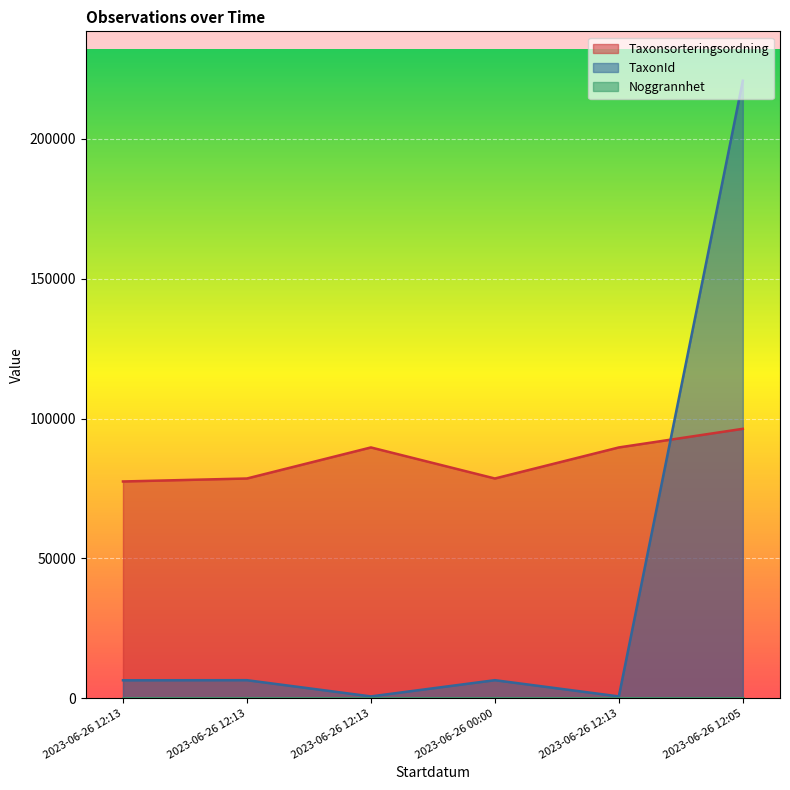

Does the chart display data point markers on the line(s)?

No